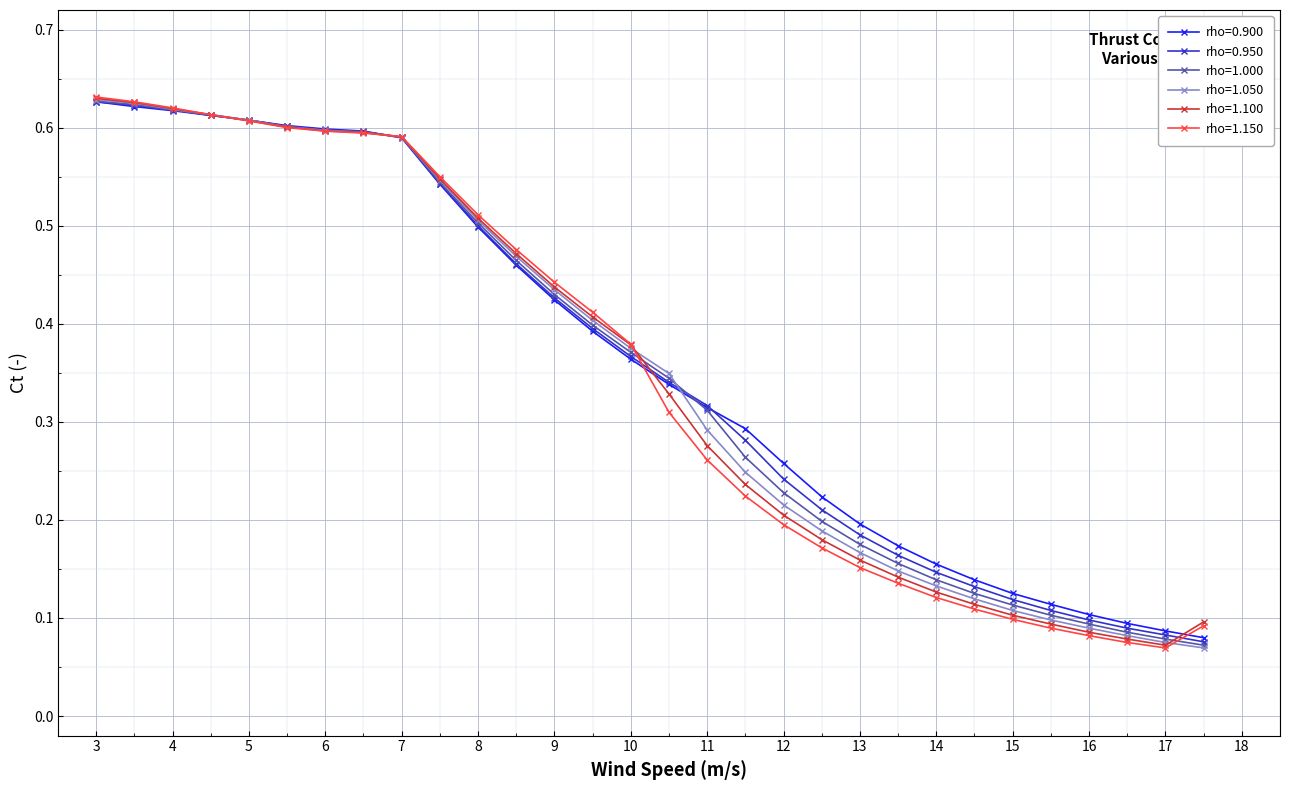

At how many categories does at least one series exceed 0?

30